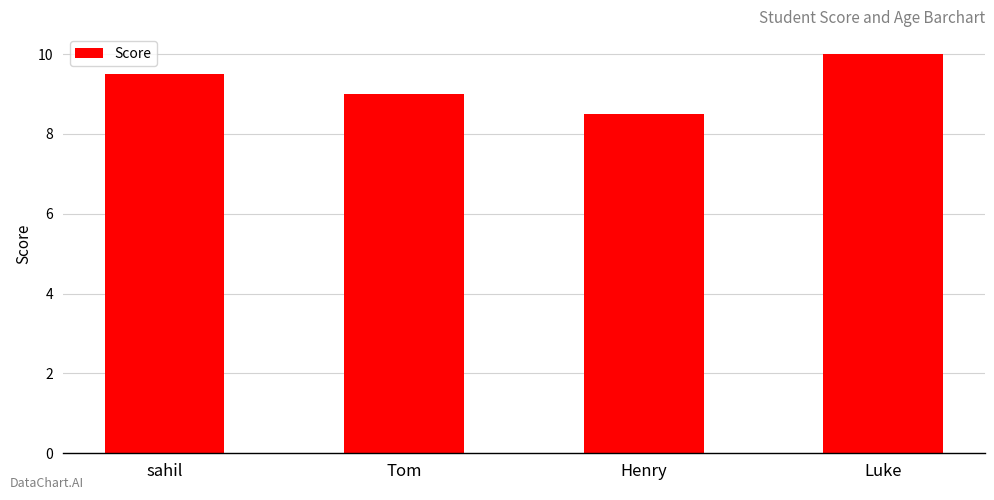

What is the smallest value displayed?

8.5